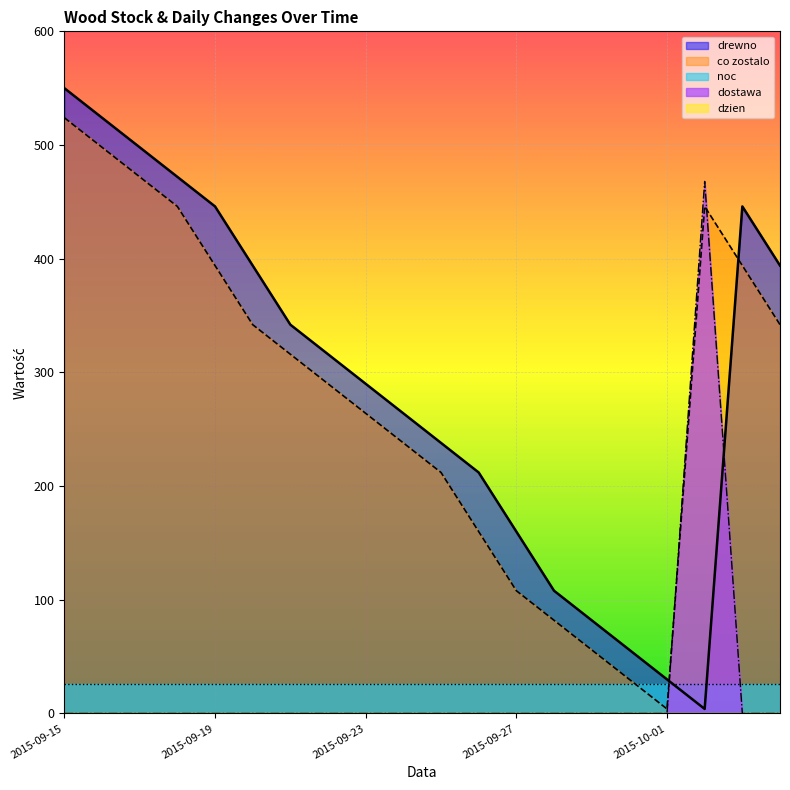

What is the difference between the maximum and minimum values in the dostawa series?

468